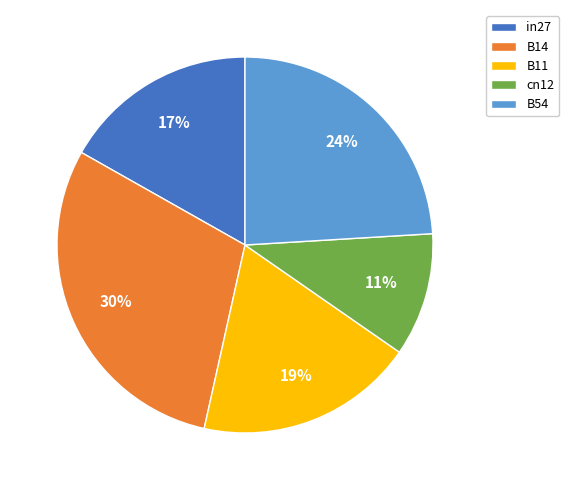

Is the sum of B11 and B54 greater than half?

No